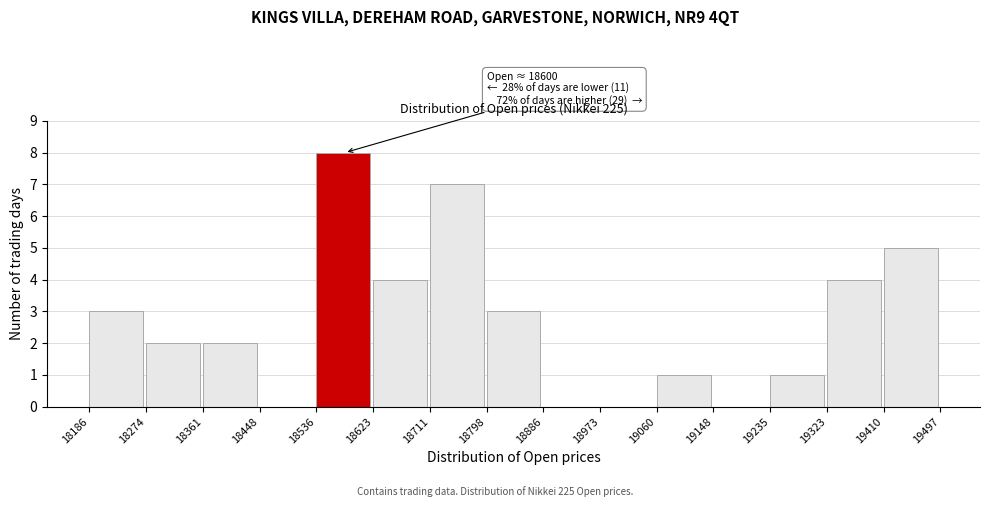

Which range on the x-axis has the tallest bar?

18536 to 18623